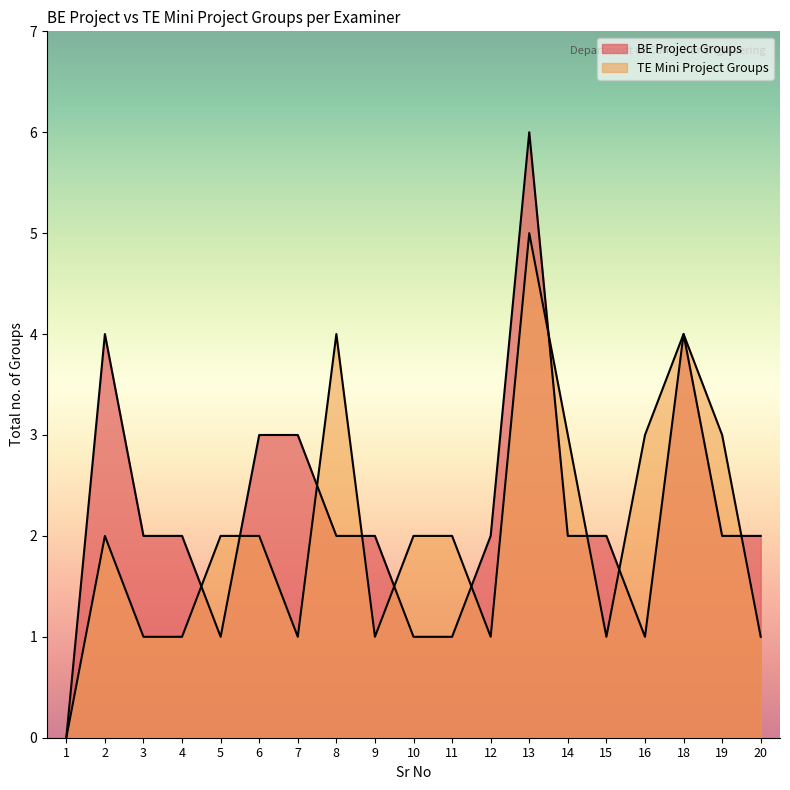

Which series has the largest total across all categories?

BE Project Groups